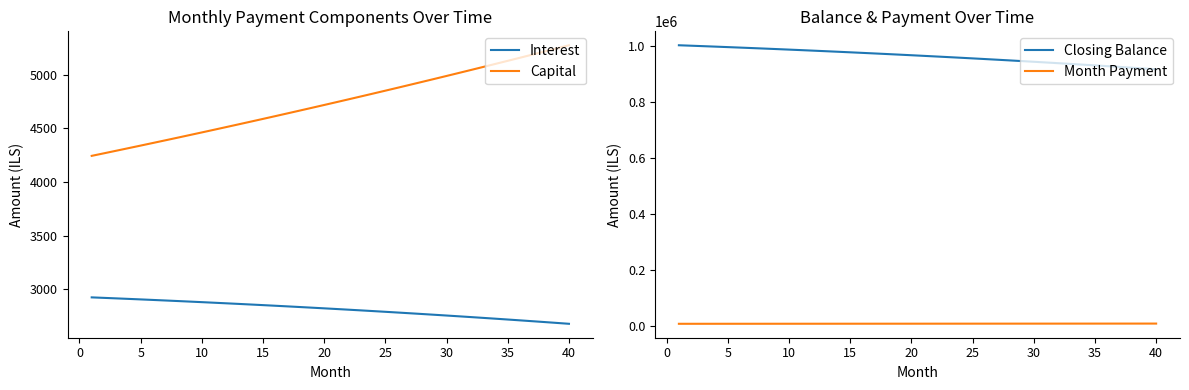

True or false: Capital and Interest intersect in this chart.

False